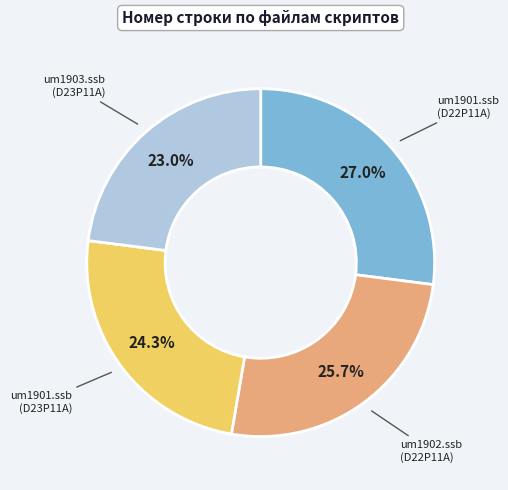

What is the ratio of the value at um1903.ssb (D23P11A) to the value at um1901.ssb (D23P11A)?

0.9